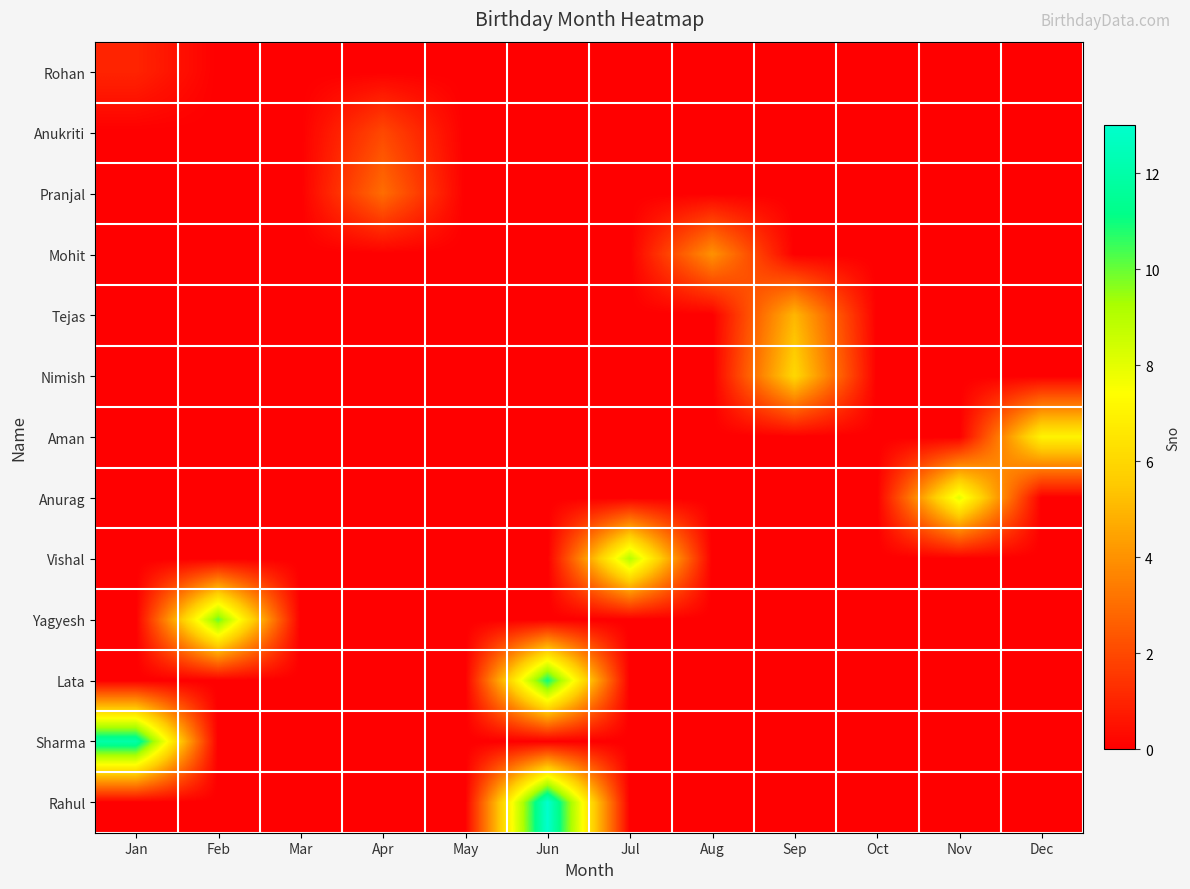

Which series has the largest range (max minus min)?

Rahul